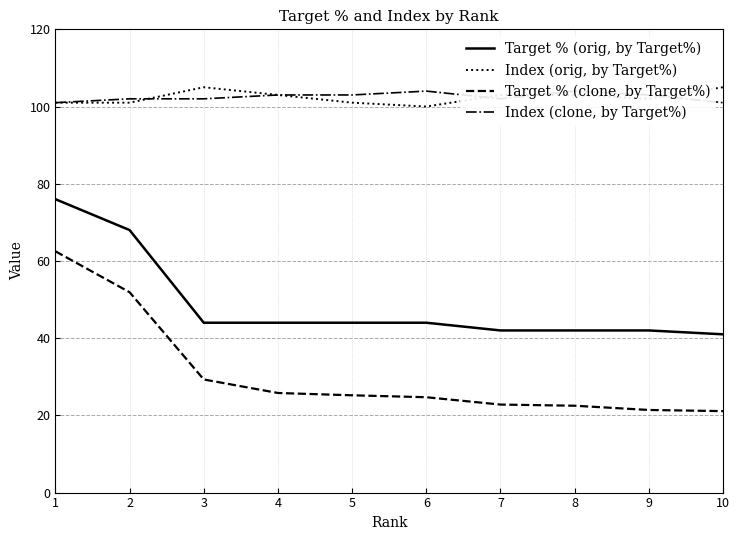

How many values in the Target % (clone, by Target%) series exceed 25?

5